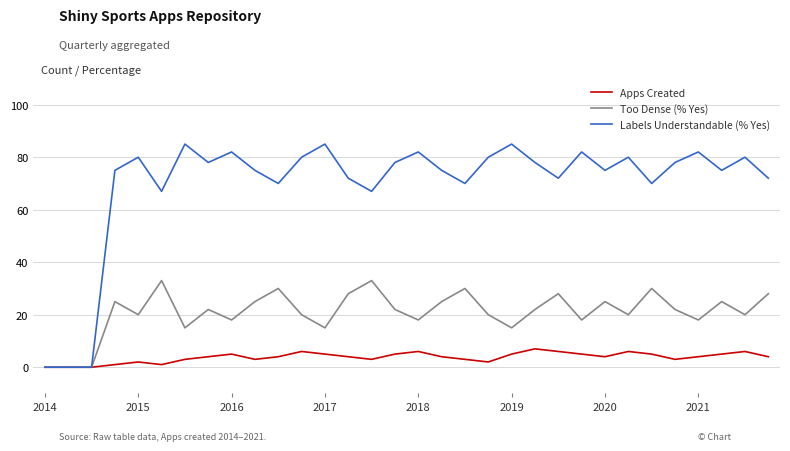

Which series has the largest total across all categories?

Labels Understandable (% Yes)